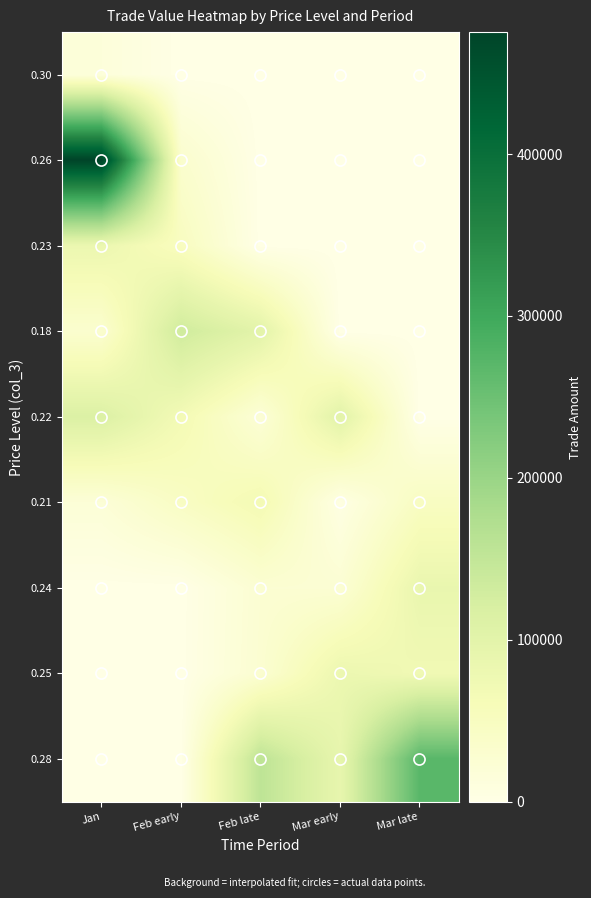

At which category is the sum across all series the highest?

Jan